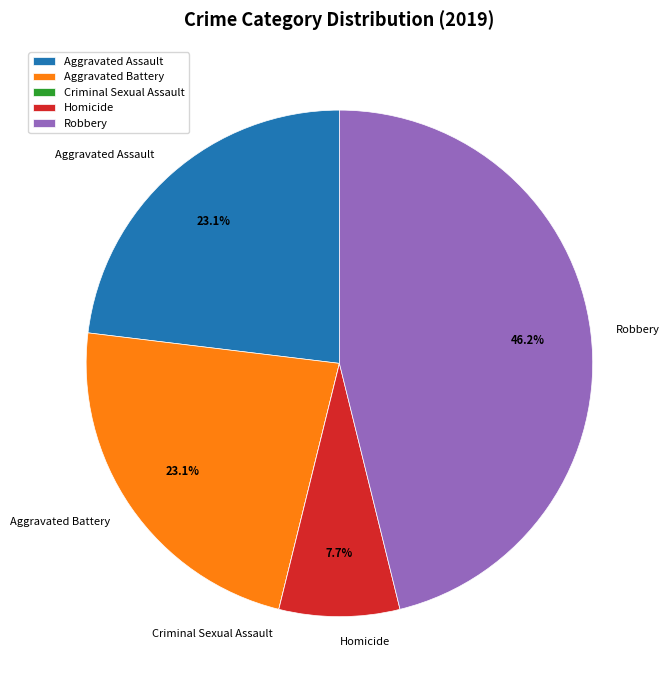

Which has a higher value, Homicide or Aggravated Assault?

Aggravated Assault